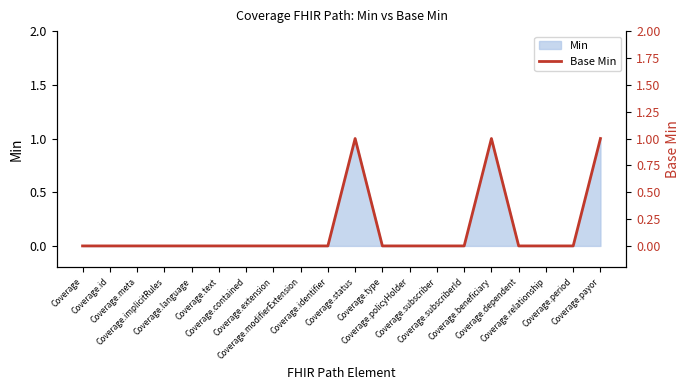

How many lines are shown in the chart?

1